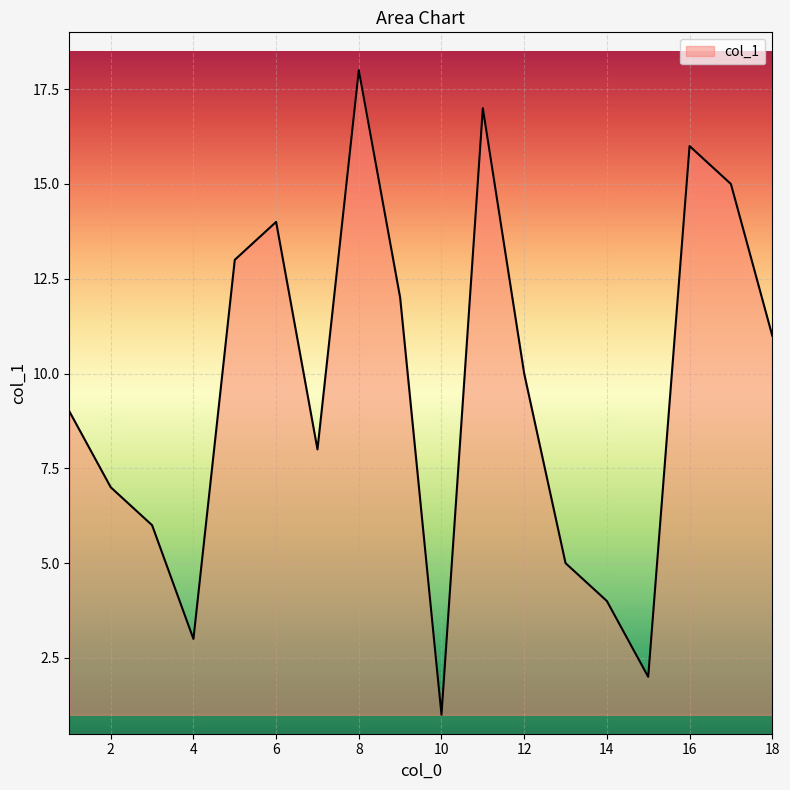

What is the difference between the maximum and minimum values?

17